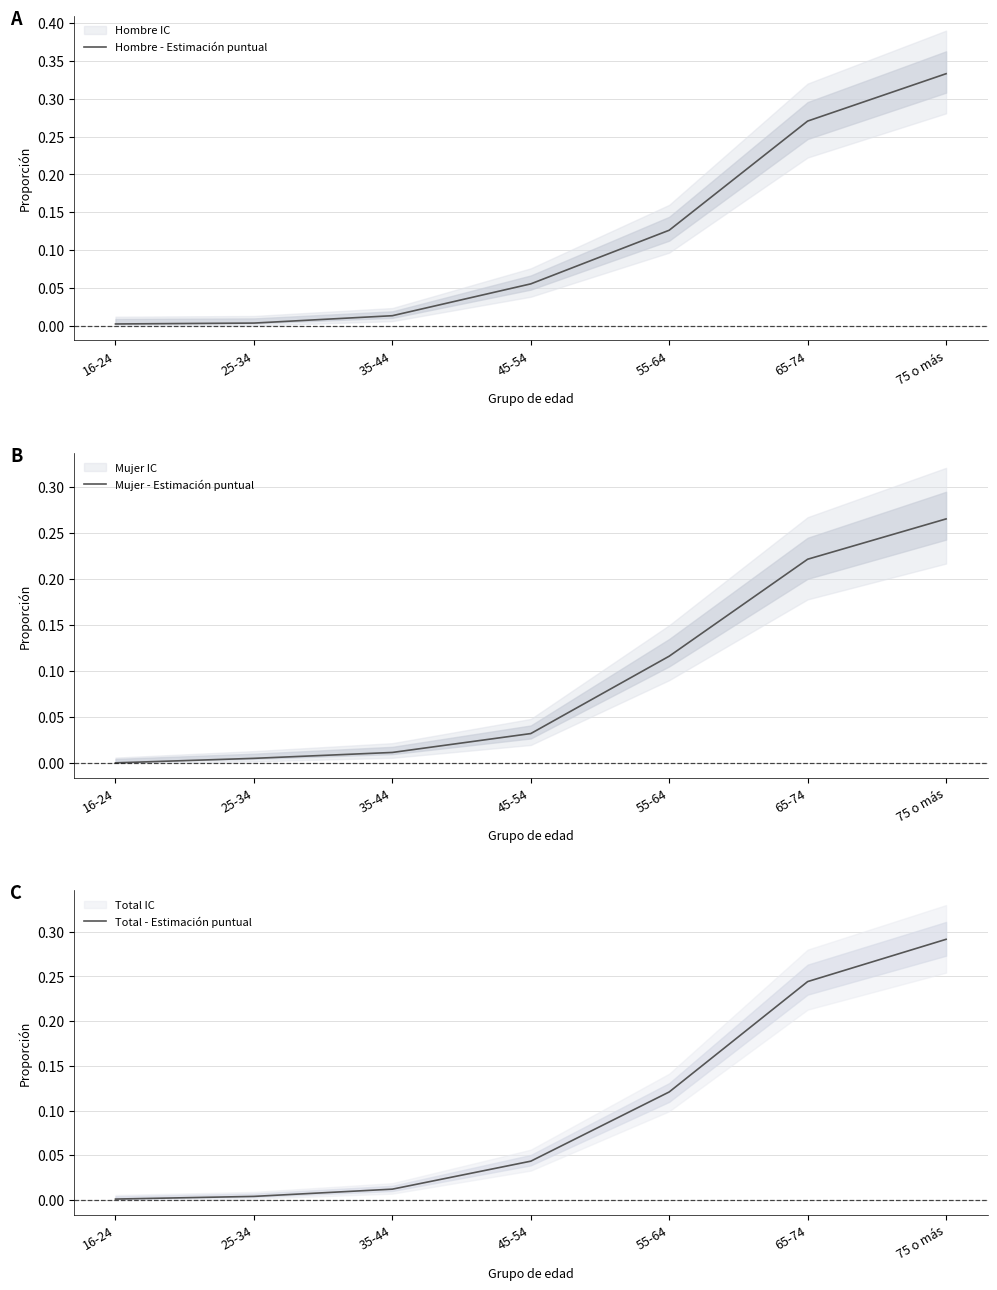

What is the label of the 1st point from the right?

75 o más